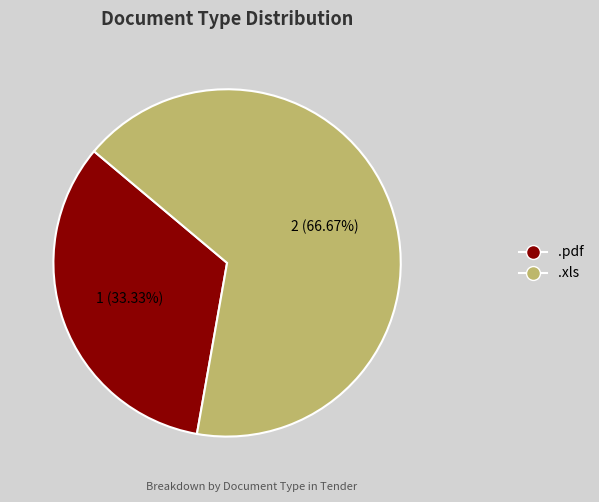

True or false: .xls accounts for 59% of the total.

False